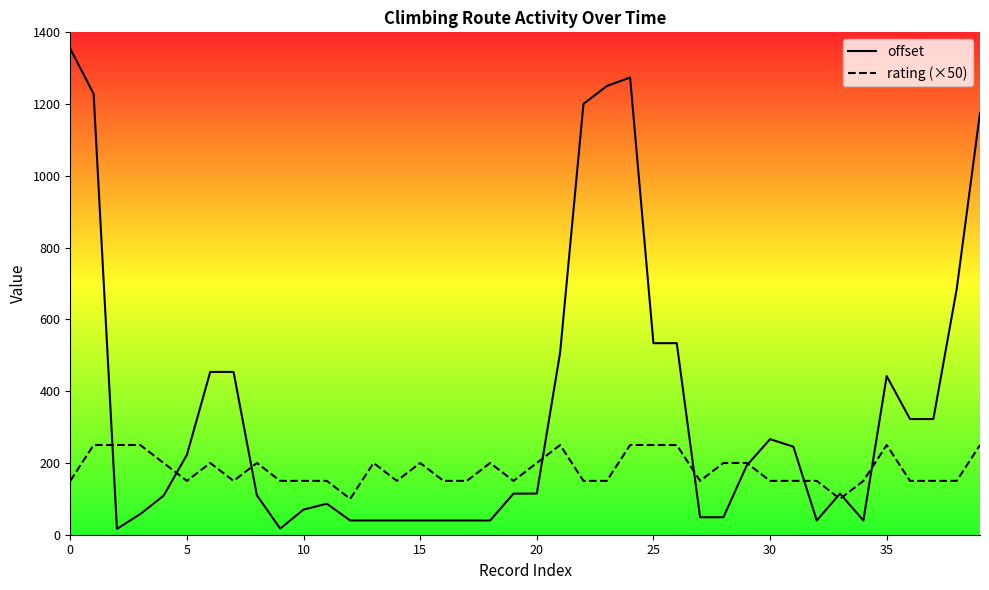

The rating (×50) series shows 34.9 at 16. True or false?

False